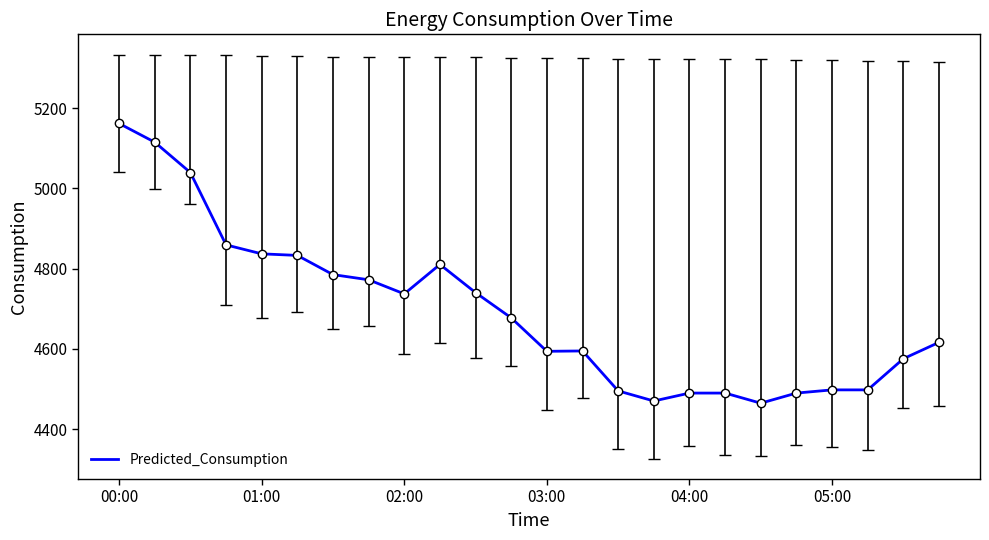

What is the minimum value shown in the chart?

4464.4